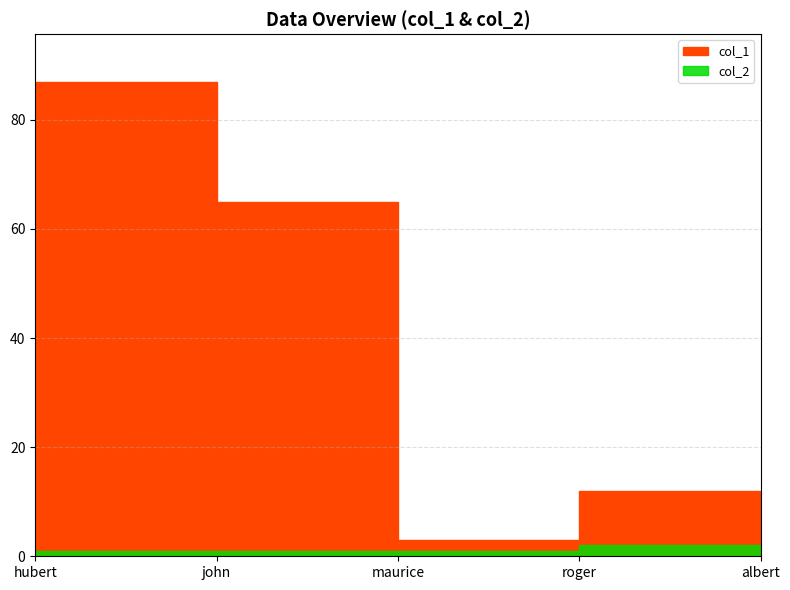

Between hubert and albert, which series saw the biggest shift?

col_1